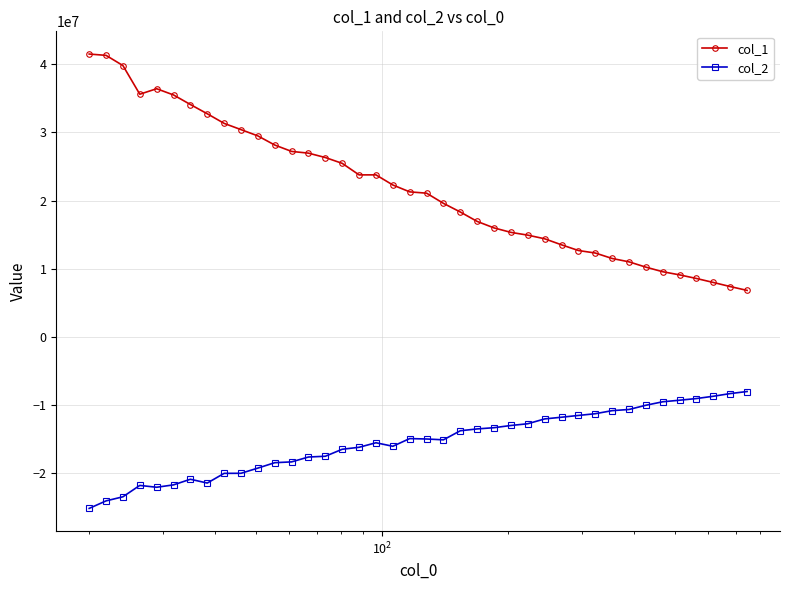

What is the sum of all col_1 values?

870854396.0